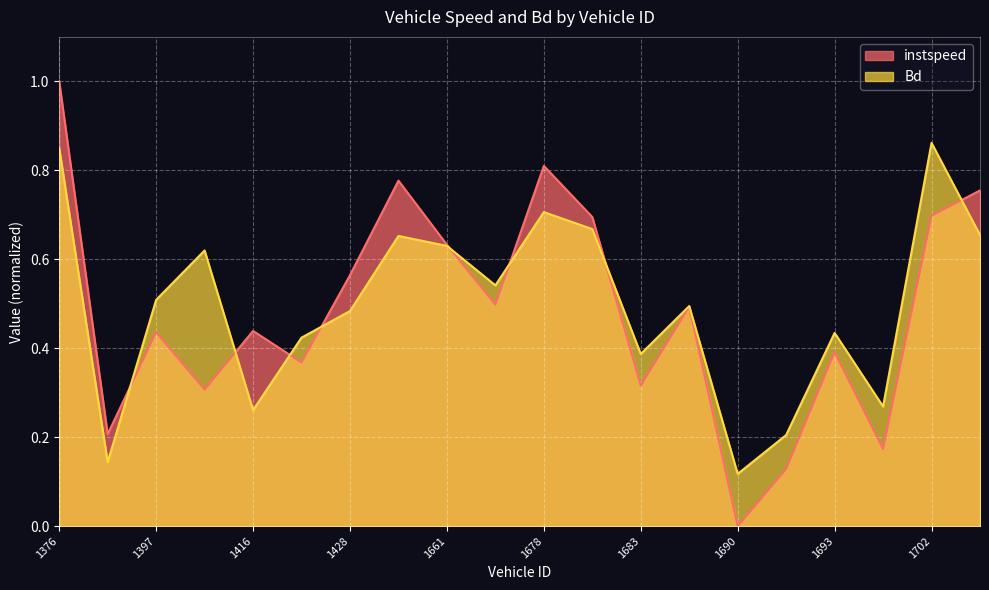

True or false: instspeed has more than 1 points higher than both neighbors.

True